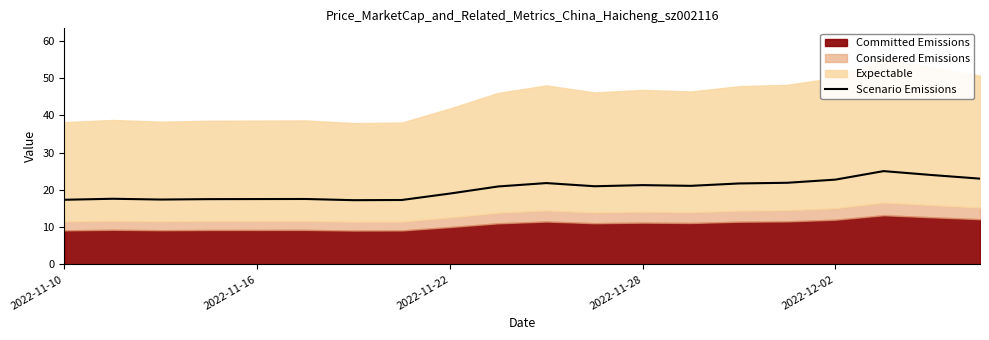

Which category has the lowest value across all series?

6